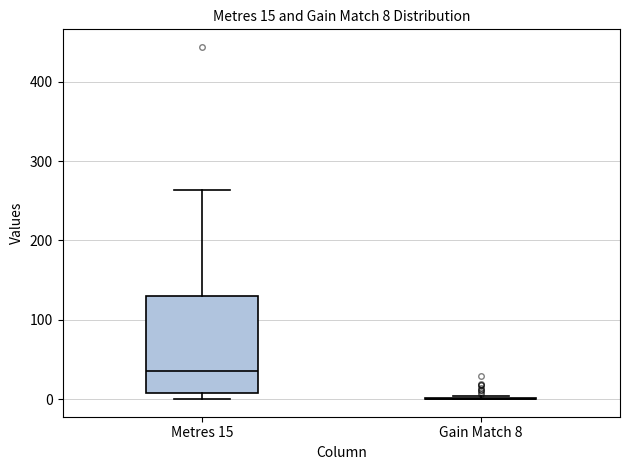

Which box is the tallest, from its lower edge to its upper edge?

Metres 15